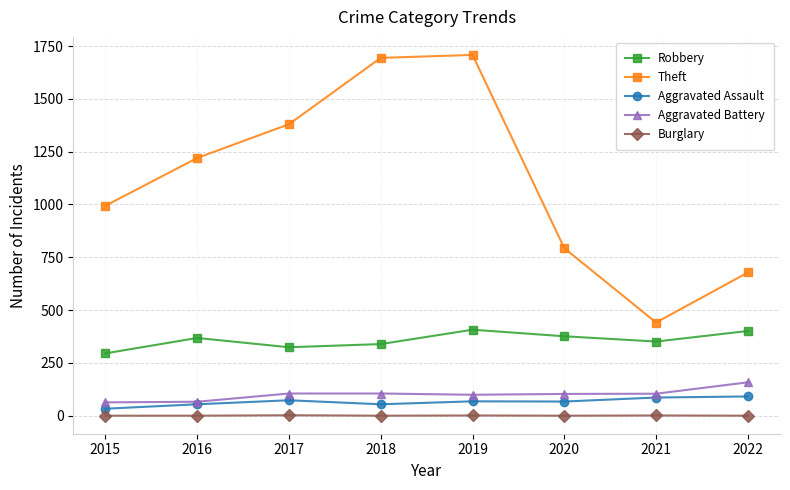

List the series in order of their peak value, lowest first.

Burglary, Aggravated Assault, Aggravated Battery, Robbery, Theft